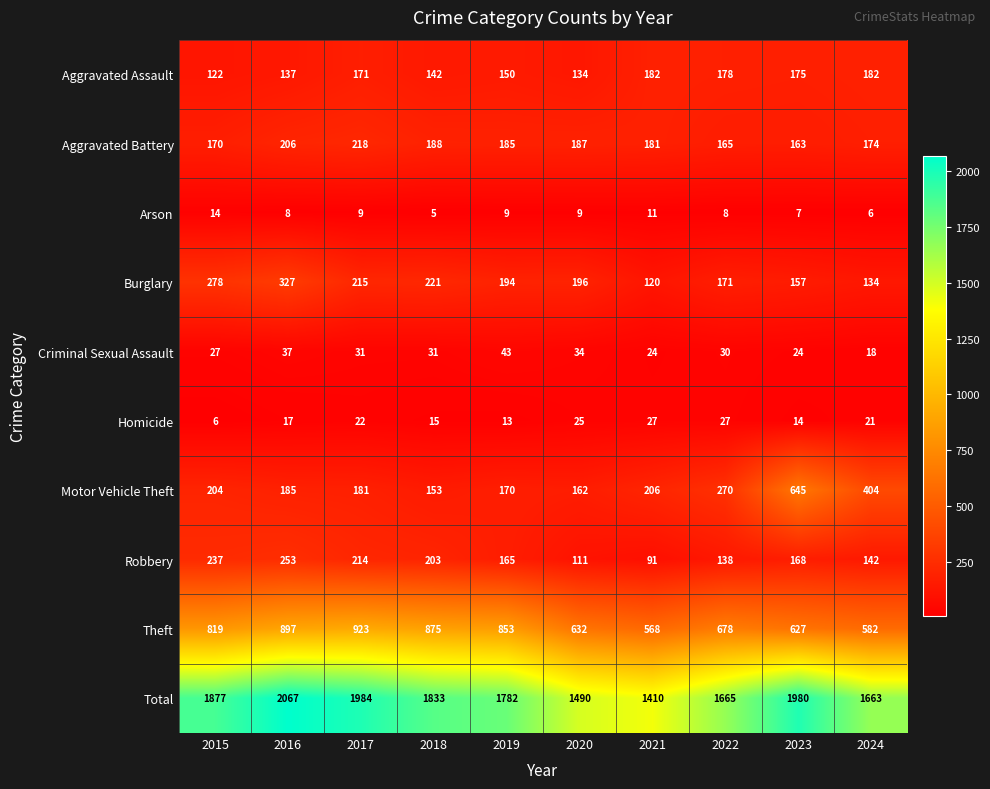

Which series has the largest range (max minus min)?

Total